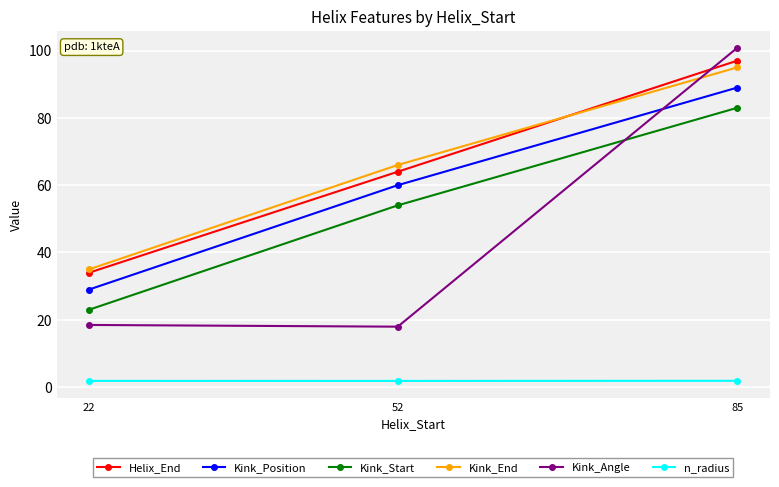

At which label does Kink_Start reach its minimum?

22